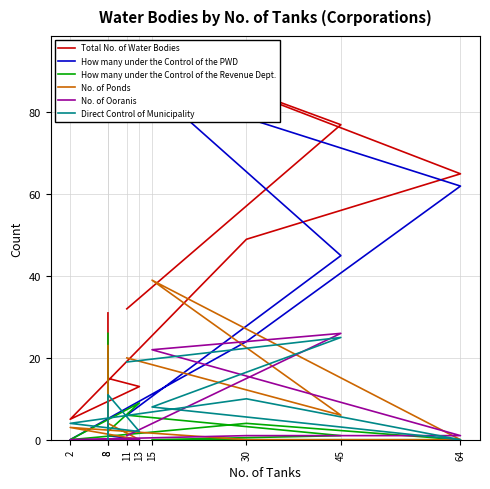

What is the label of the 5th point from the left?

30